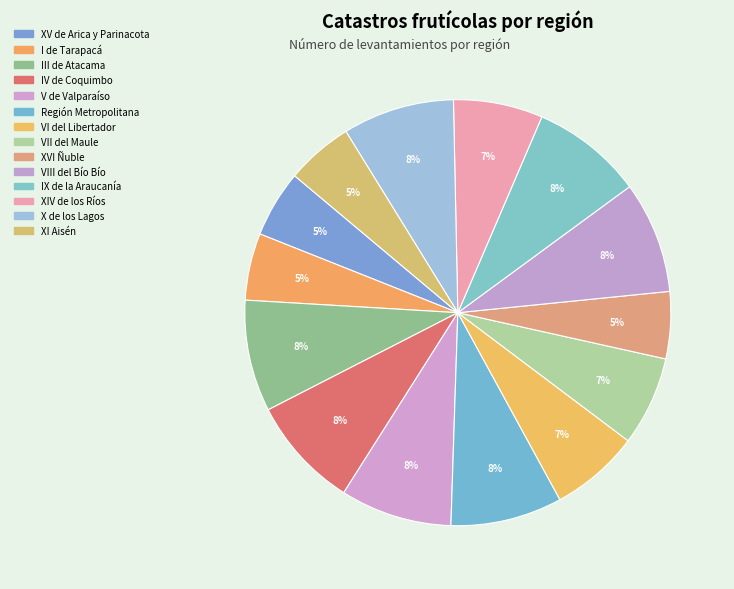

To the nearest percent, what portion does Región Metropolitana represent?

8%